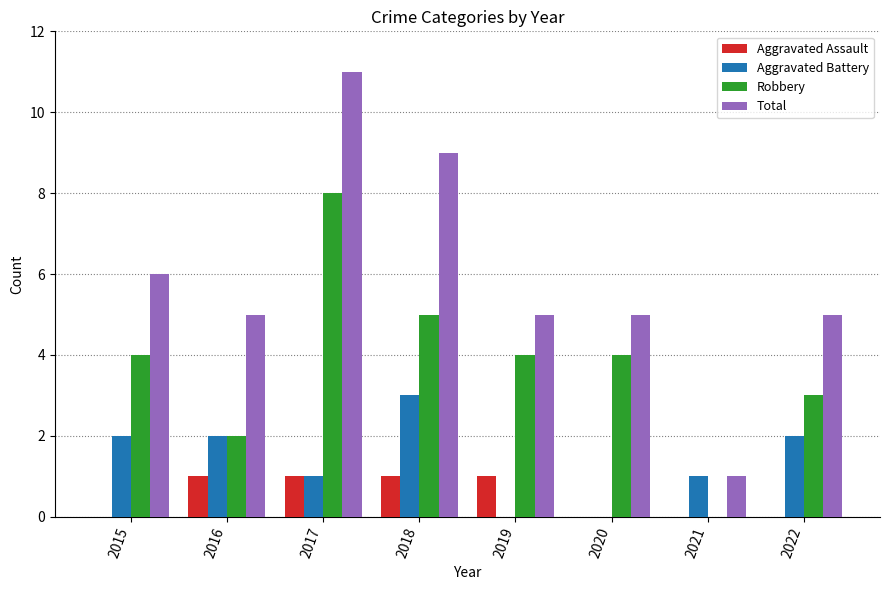

What is the sum of all Aggravated Battery values?

11